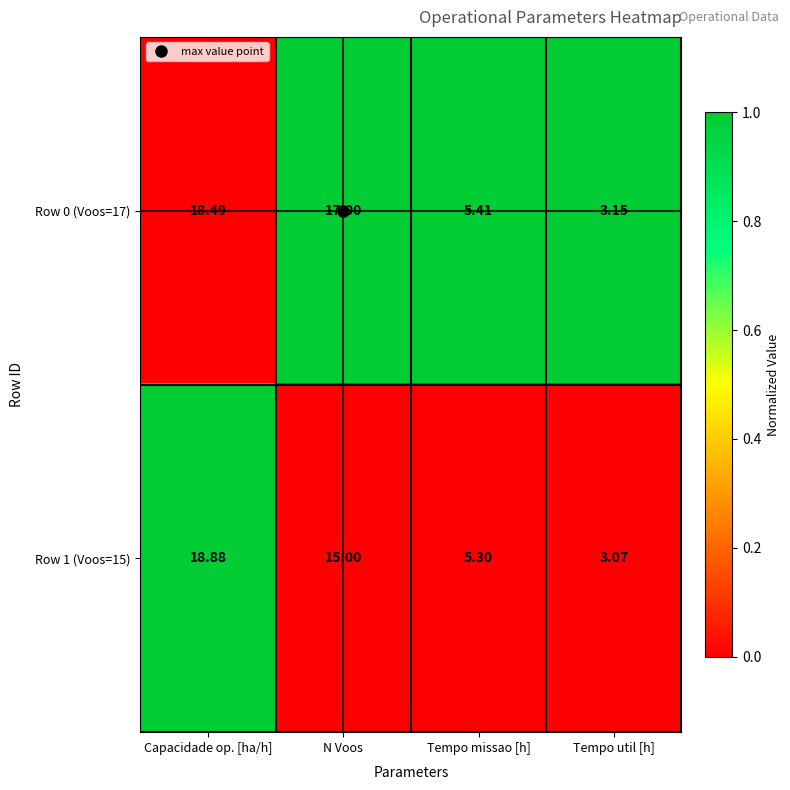

Count the number of data series in this chart.

2